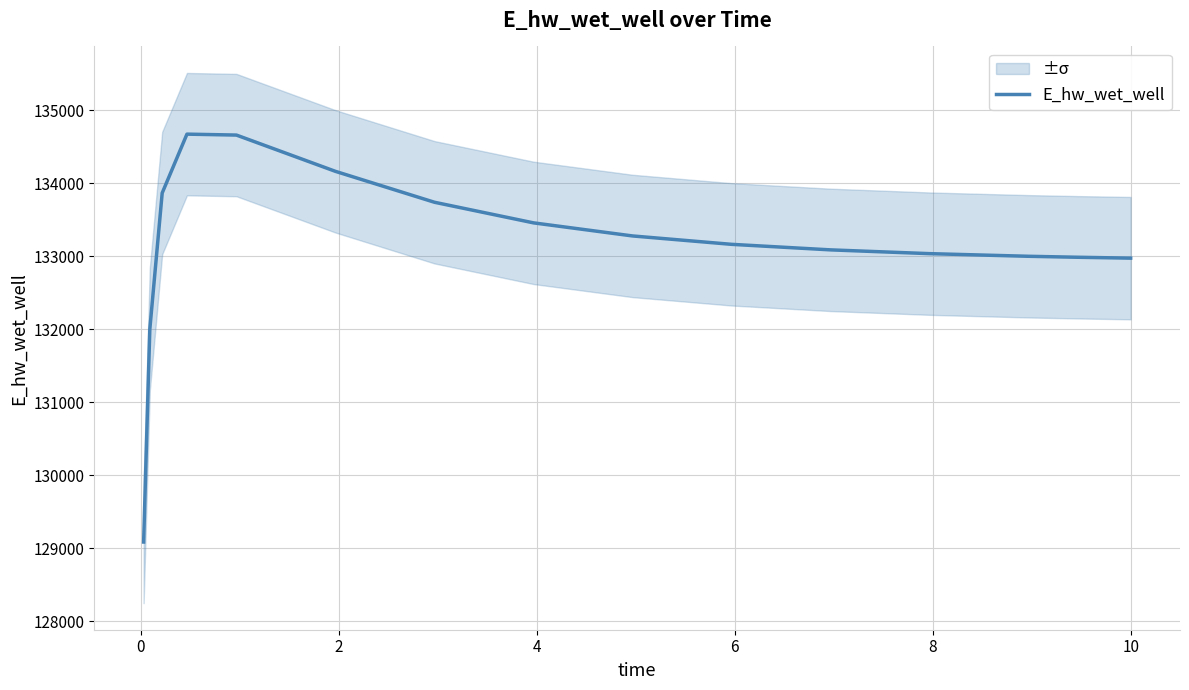

Approximately how many times larger is the value at 4 compared to 2?

1.0